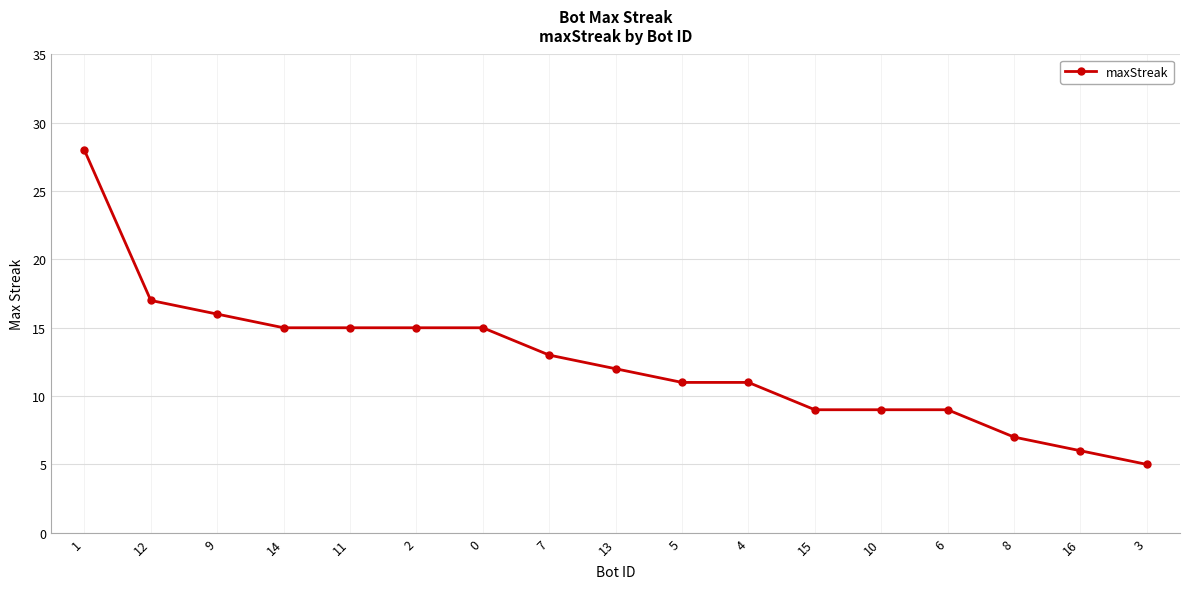

Count the number of data series in this chart.

1